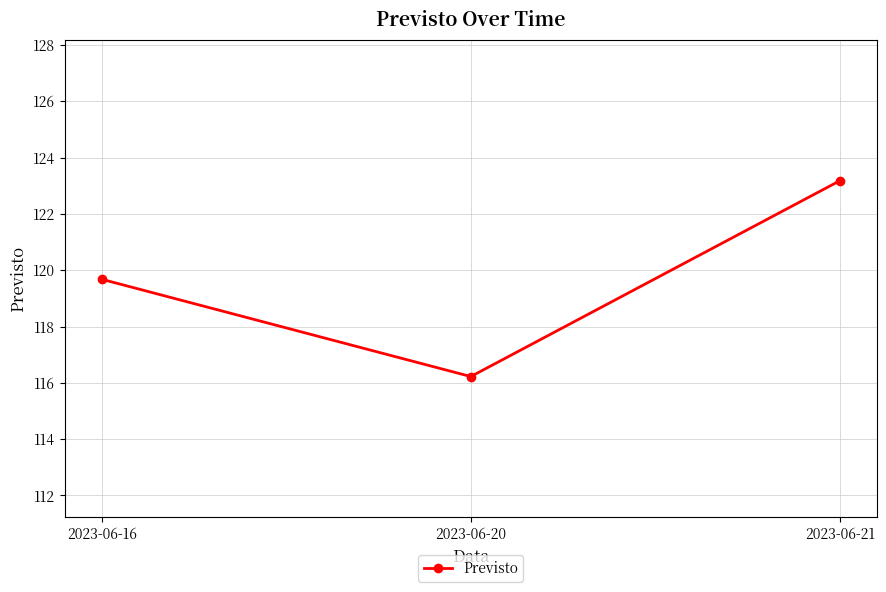

The value at 2023-06-20 is 116.2. True or false?

True